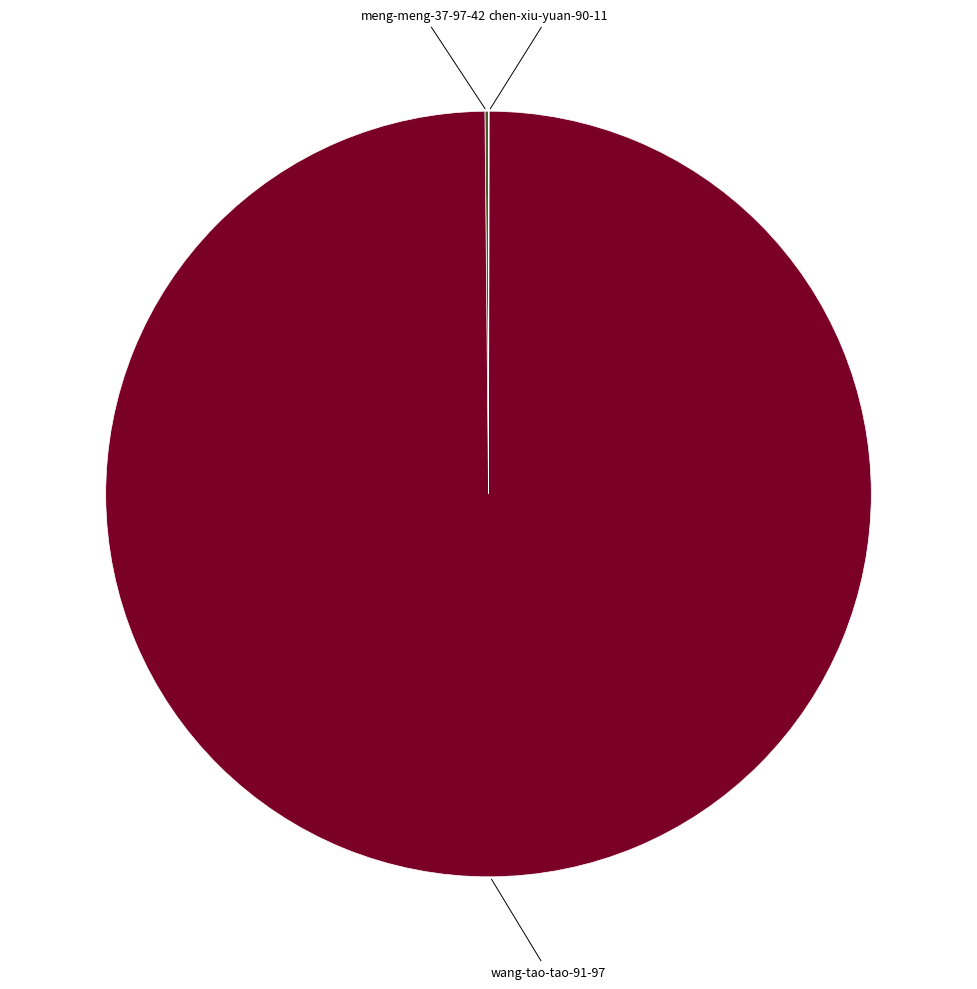

Is there a majority slice in this chart?

Yes